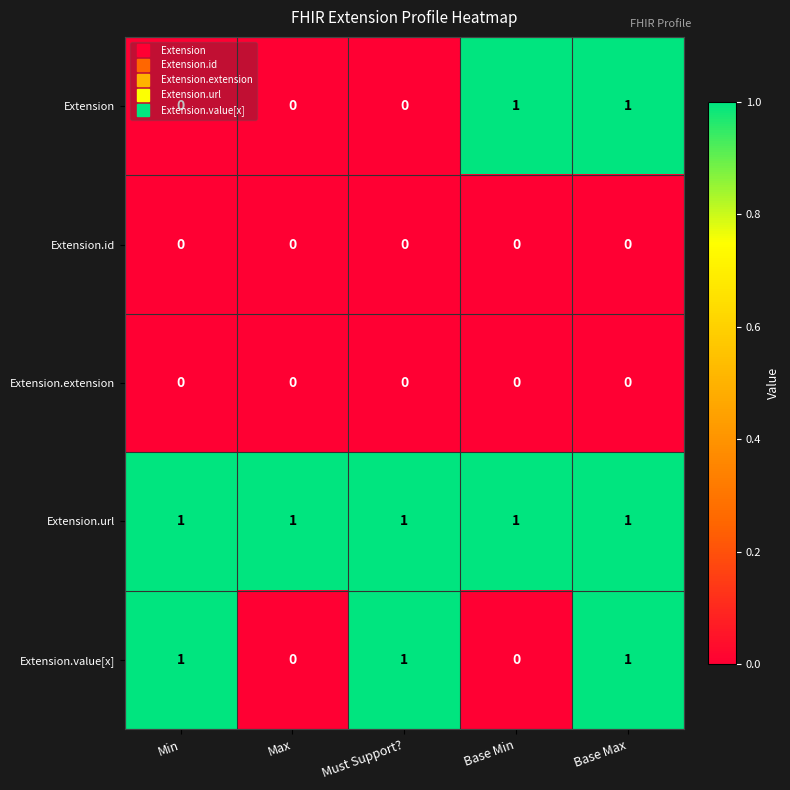

Which series changed the most between Max and Base Min?

Extension